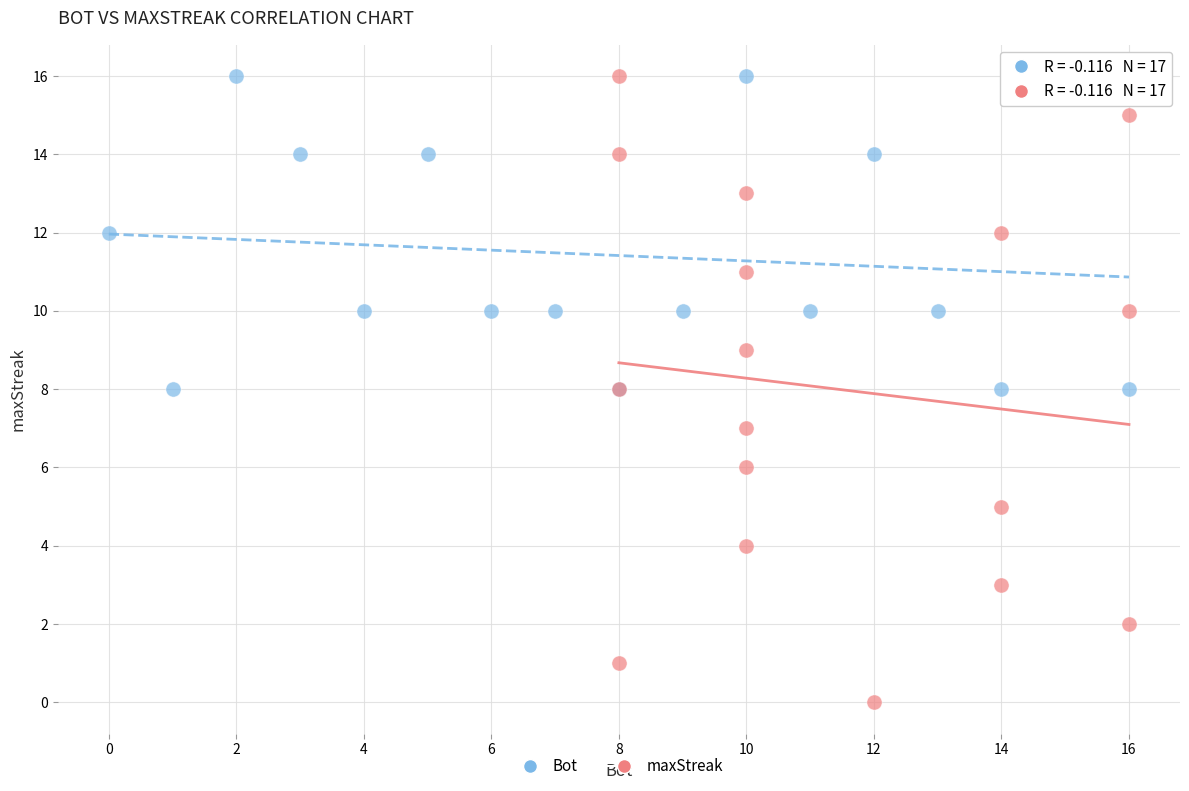

Which series reaches the minimum Y coordinate?

maxStreak